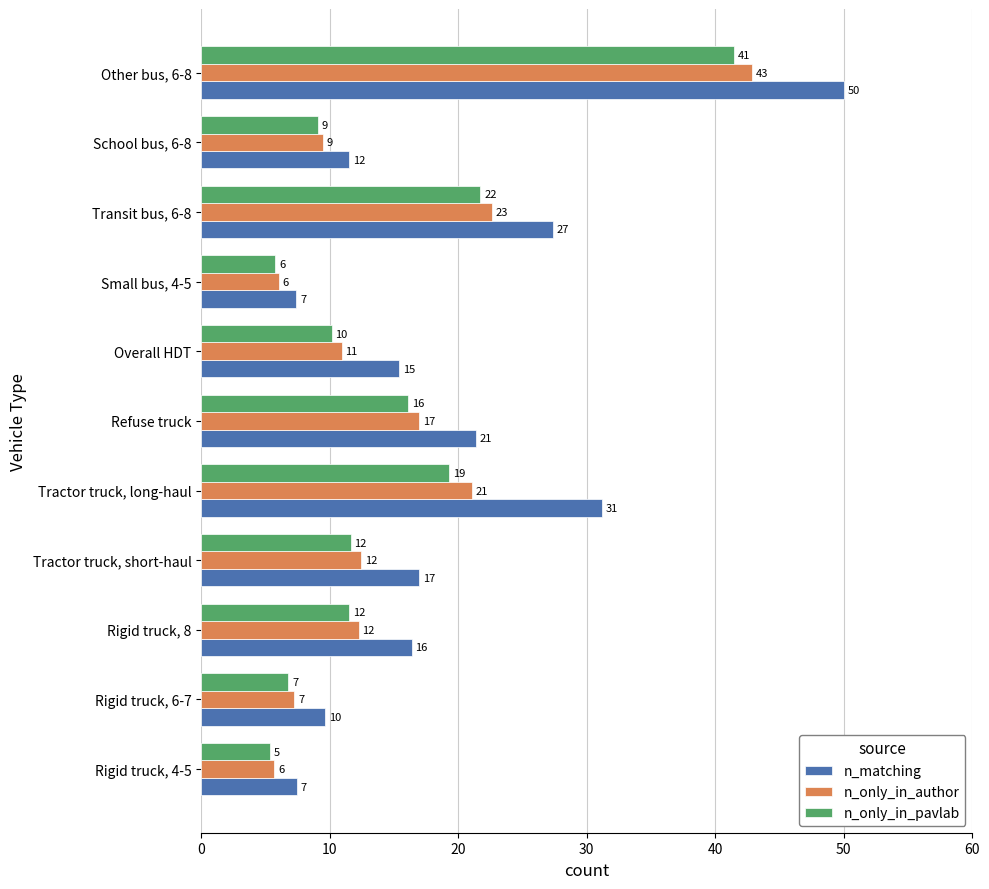

What is the value of the n_only_in_pavlab bar at the 4th from the left?

11.6